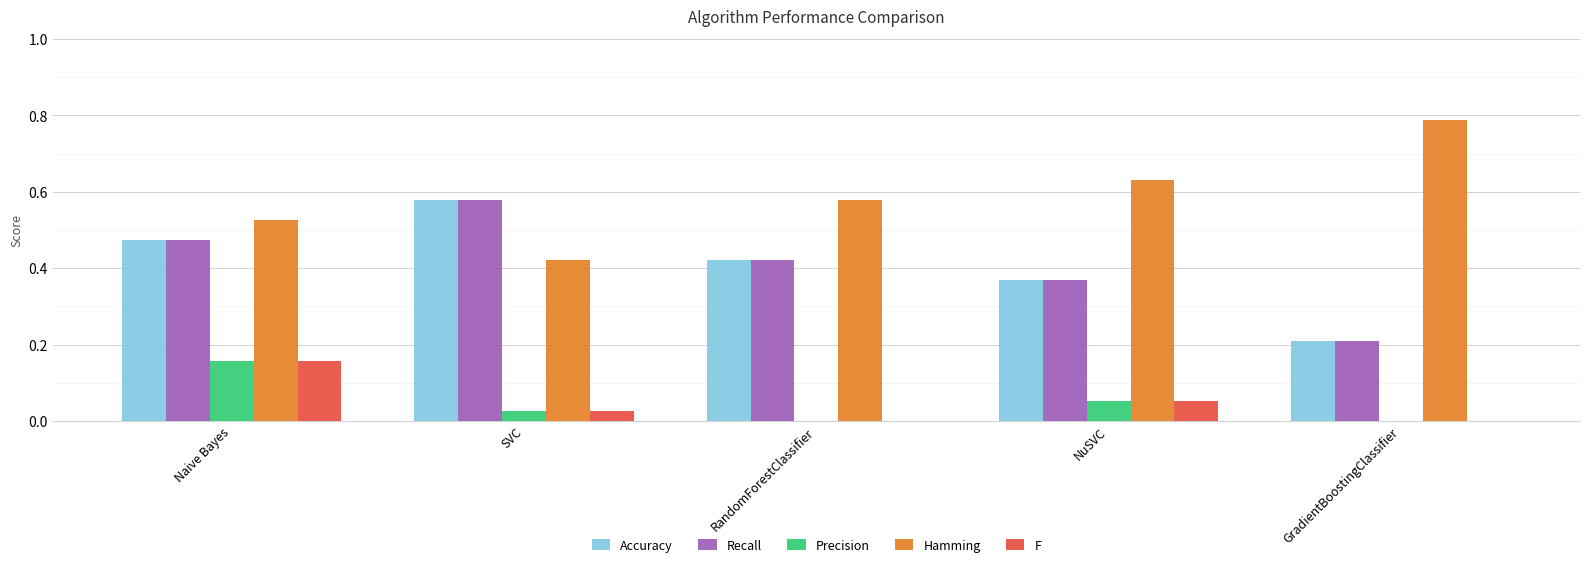

What is the sum of all Hamming values?

2.9